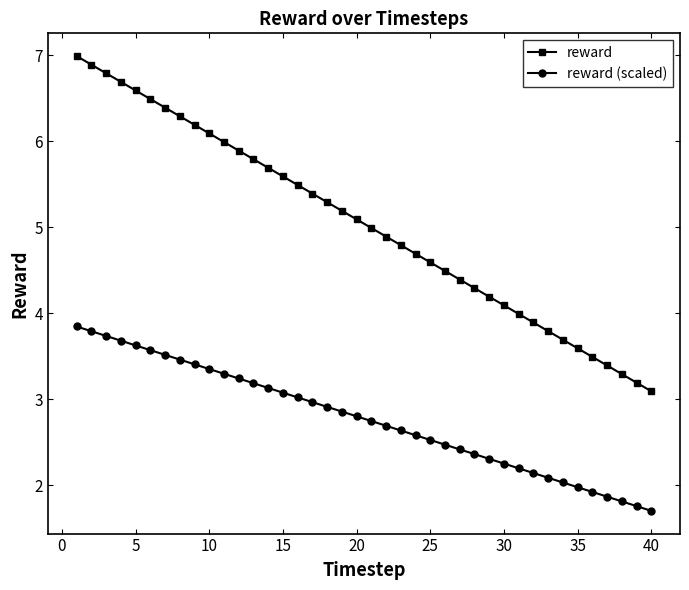

True or false: reward (scaled) has more than 1 interior local peaks.

False